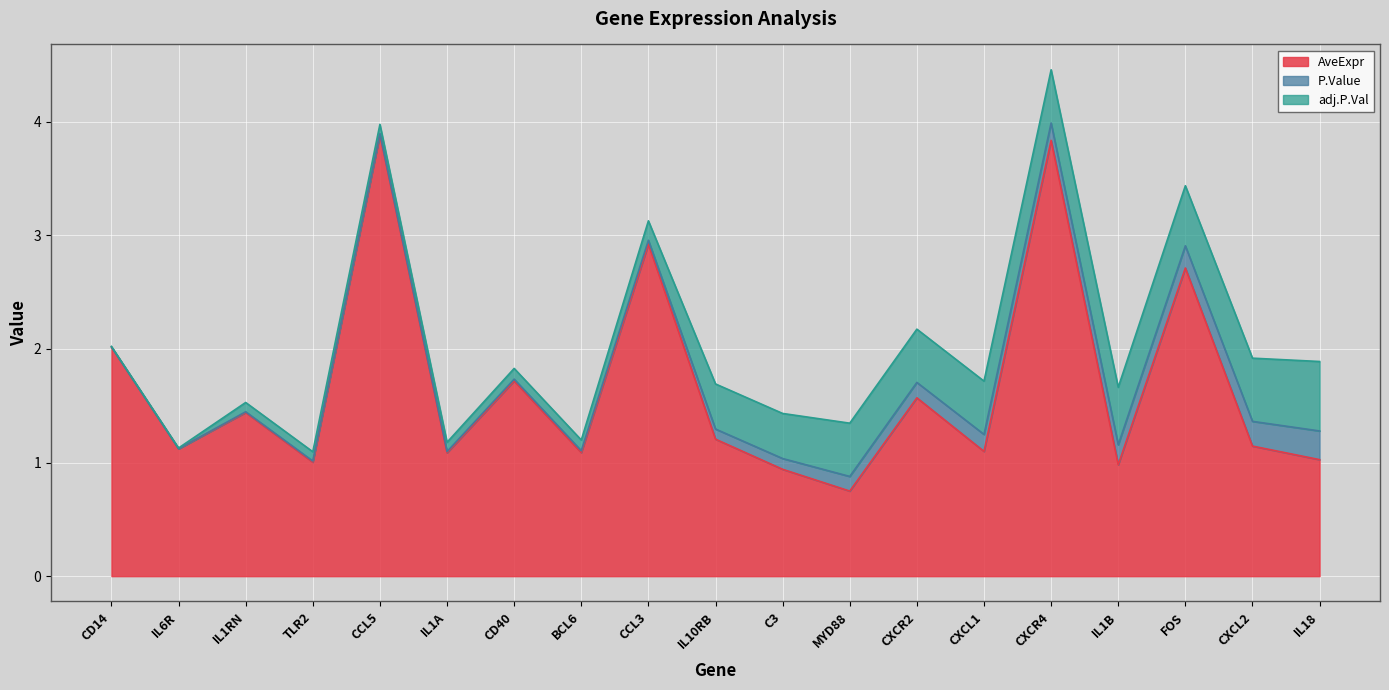

List the labels in order of AveExpr value, smallest first.

MYD88, C3, IL1B, TLR2, IL18, IL1A, BCL6, CXCL1, IL6R, CXCL2, IL10RB, IL1RN, CXCR2, CD40, CD14, FOS, CCL3, CXCR4, CCL5